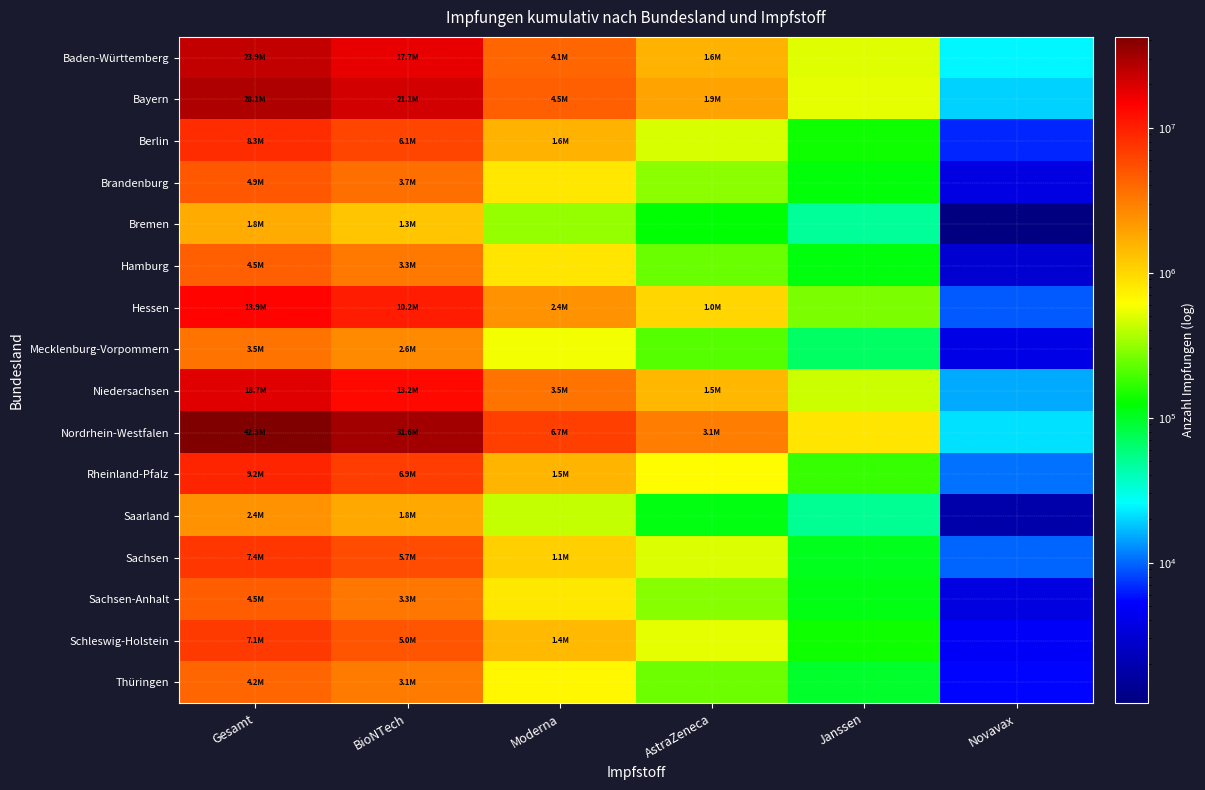

What is the maximum value shown in the chart?

42293660